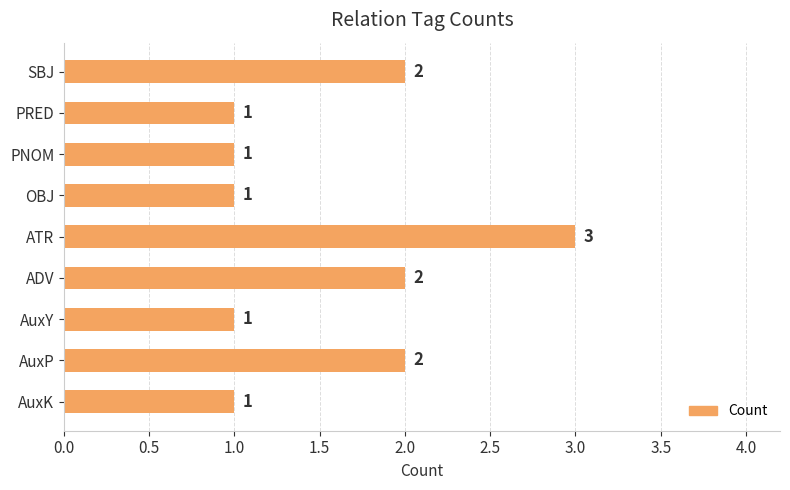

Count the values in the range 1 to 2.

8